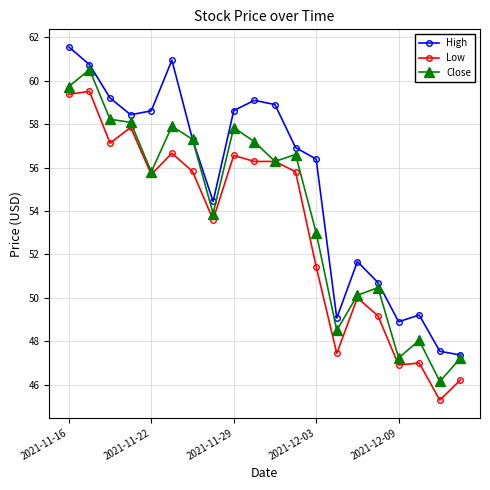

What is the highest value of the Low series?

59.5